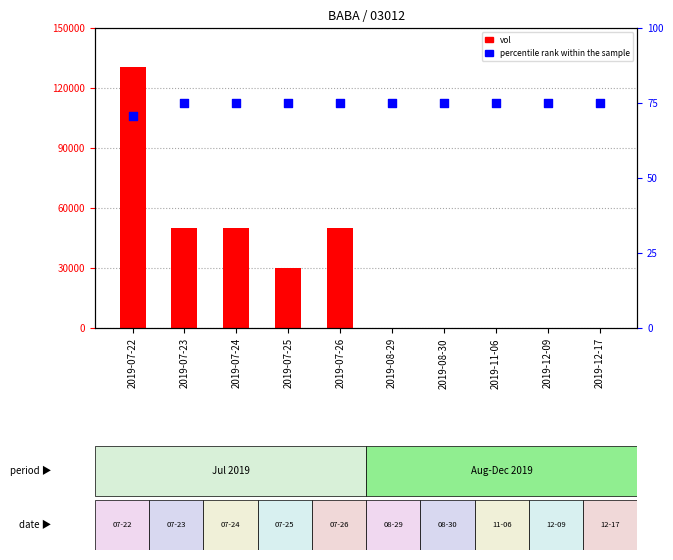

Which series contains the highest Y value?

vol